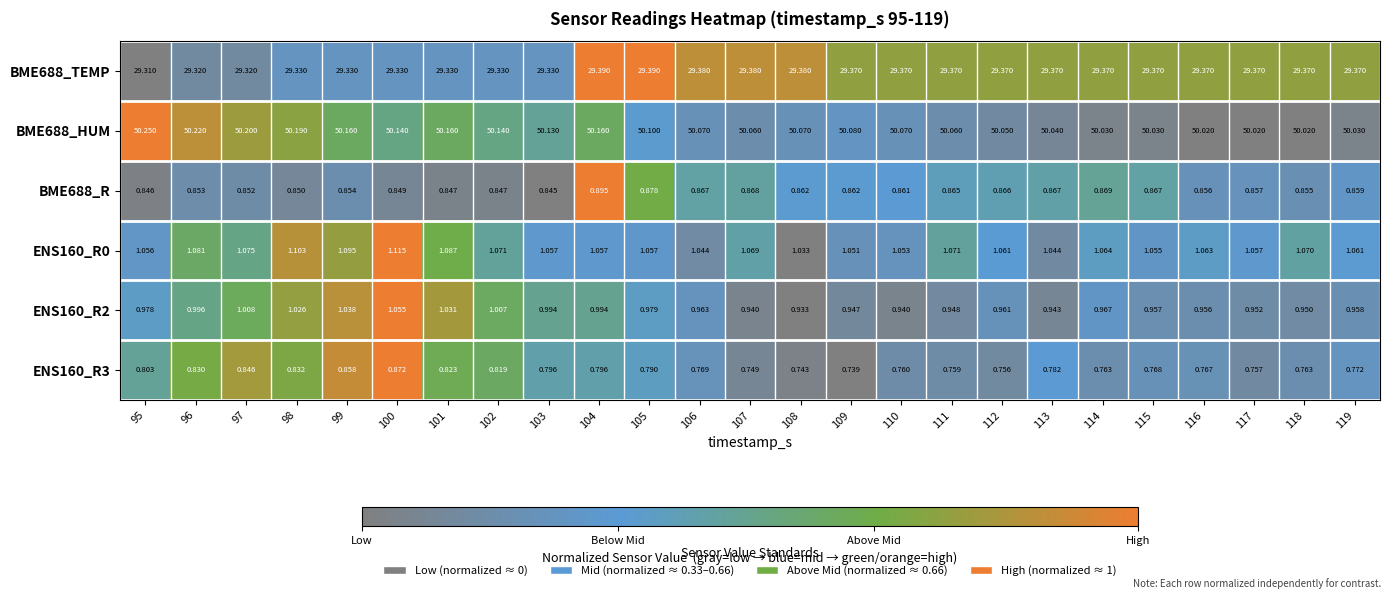

What is the spread (max minus min) of values at 114?

49.3